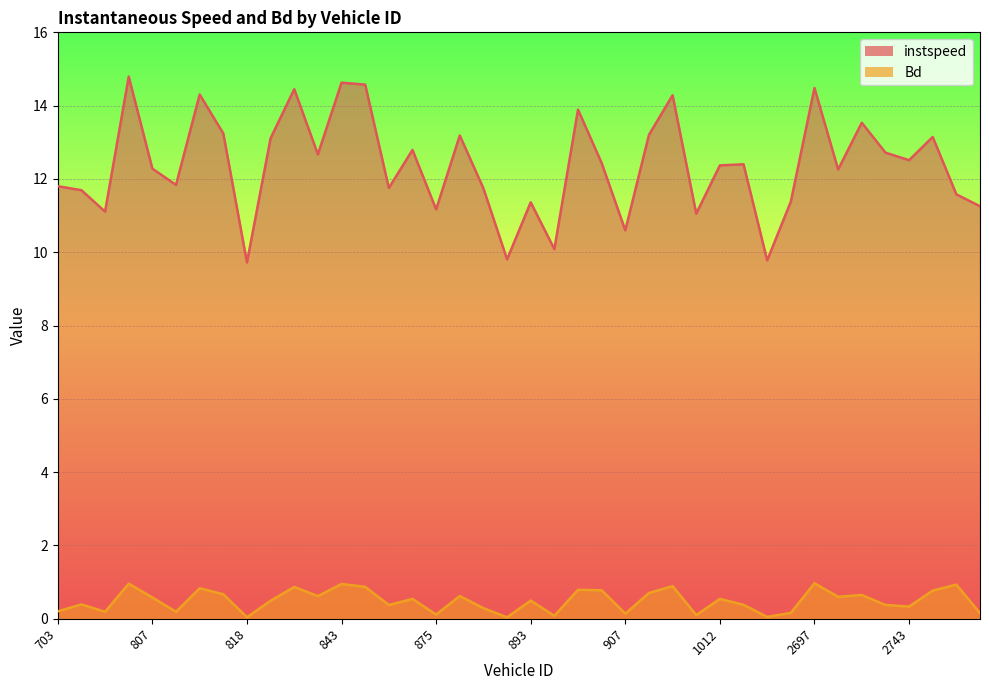

How many lines are shown in the chart?

2